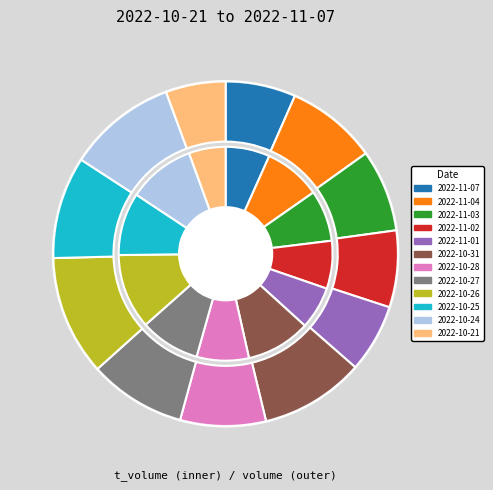

Is there a majority slice in this chart?

No